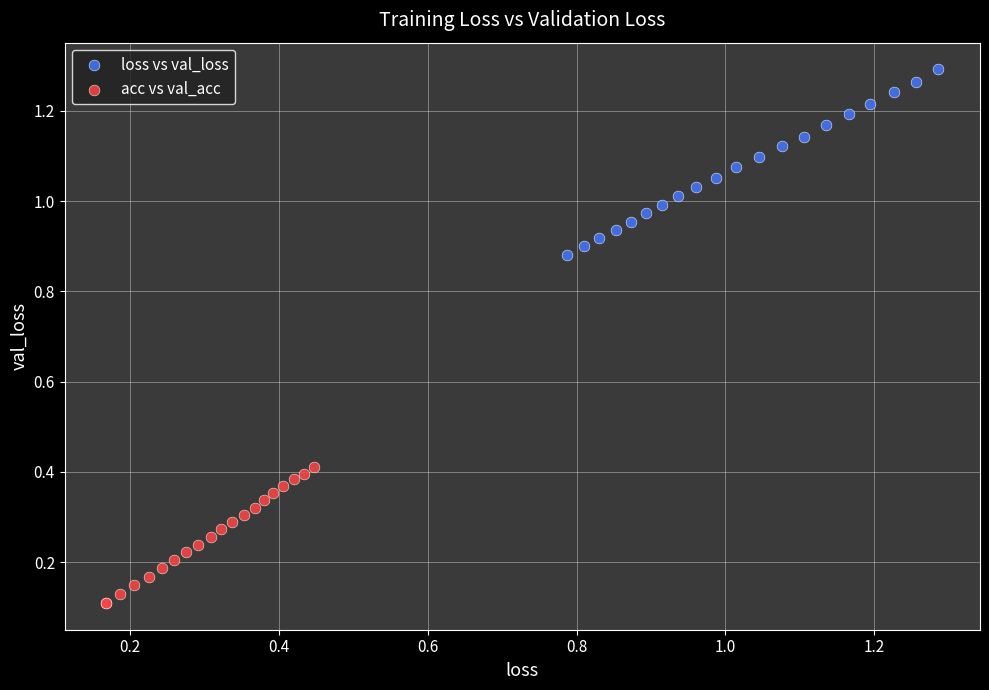

Which series has the largest Y range (max minus min)?

loss vs val_loss